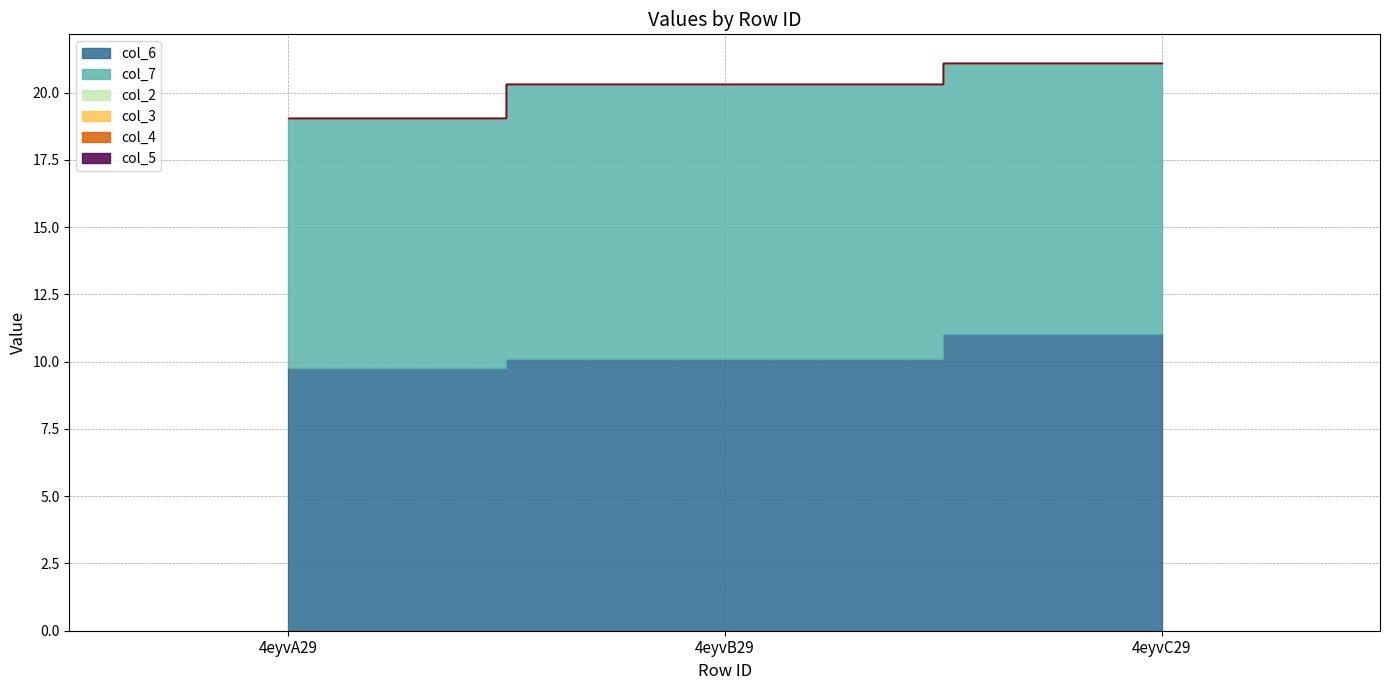

What is the average value of the col_6 series?

10.3